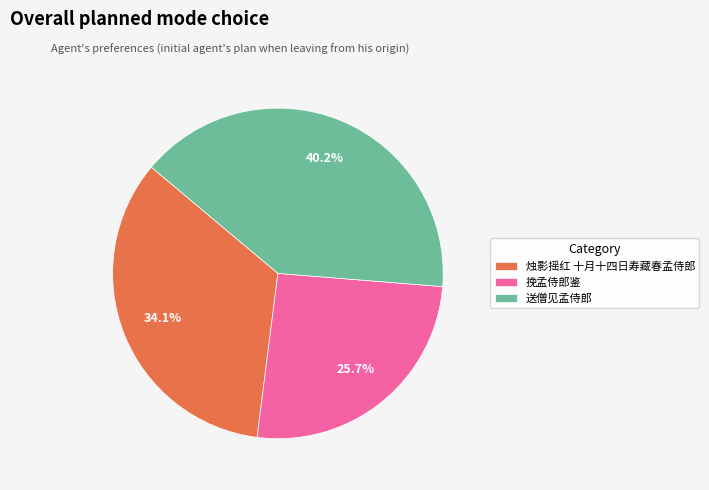

Rank the categories by value from lowest to highest.

挽孟侍郎鉴, 烛影摇红 十月十四日寿藏春孟侍郎, 送僧见孟侍郎